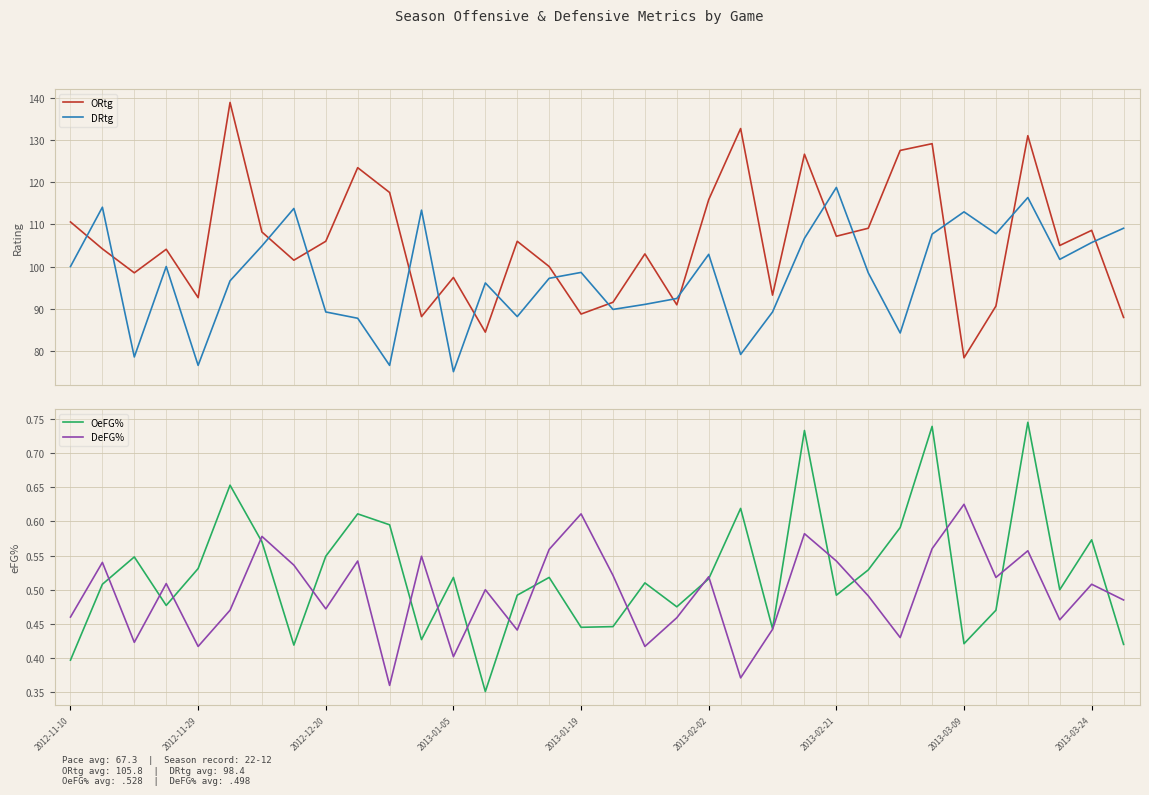

Where does the DRtg series first go above 98?

2012-11-10